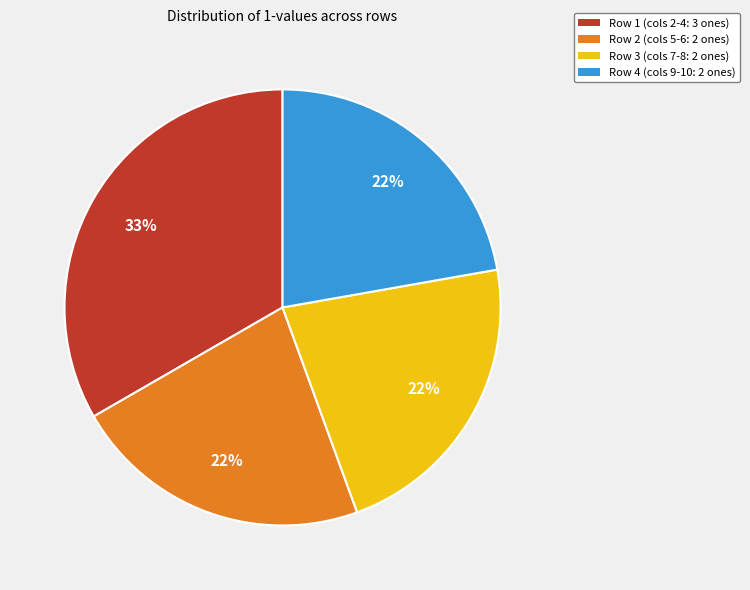

To the nearest percent, what is the difference between the largest and smallest slice percentages?

11%